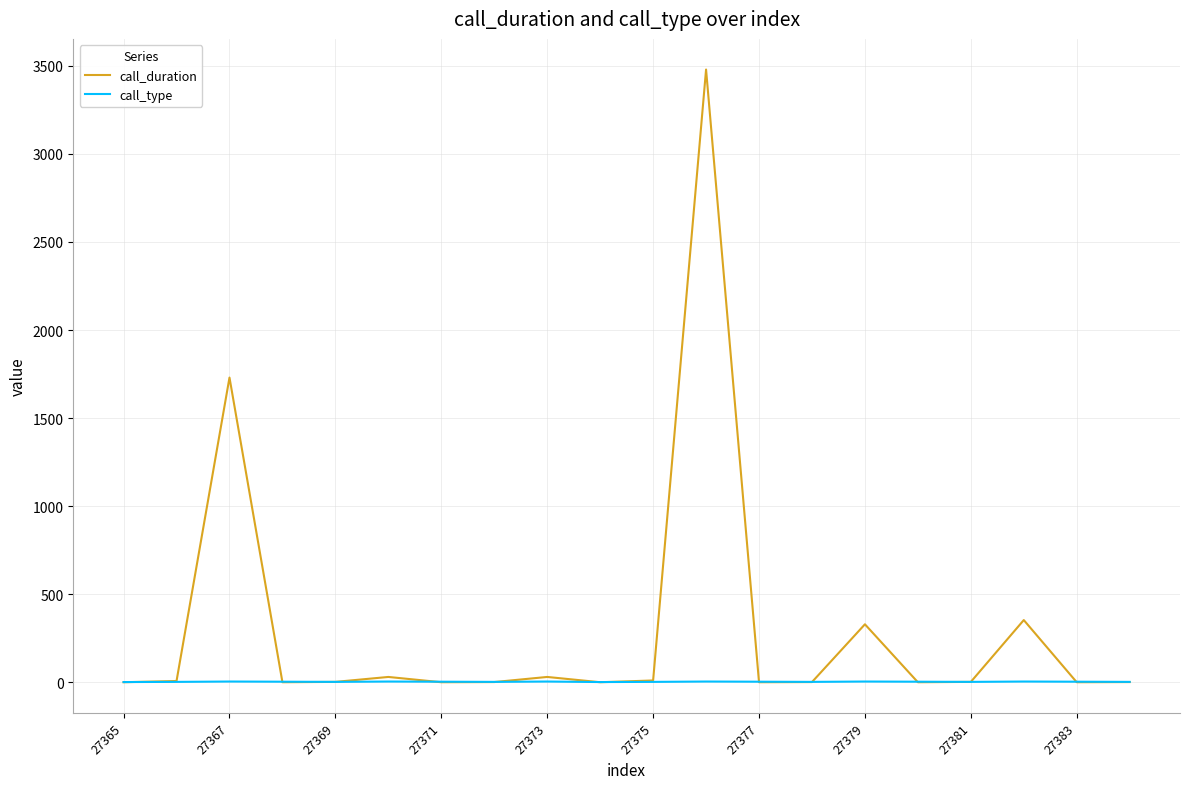

What is the greatest value displayed?

3479